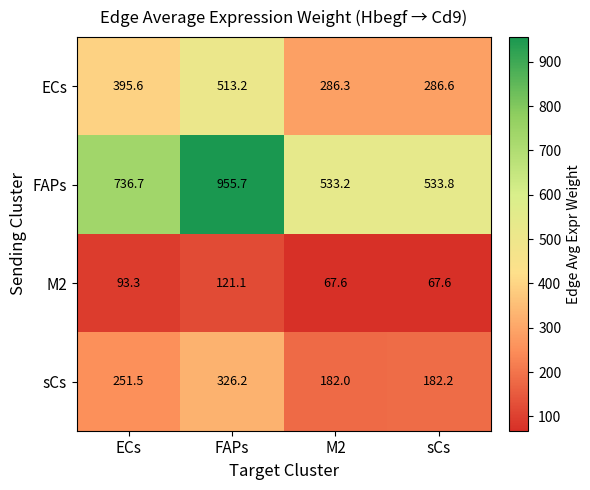

Where does the sCs series first go above 251?

ECs